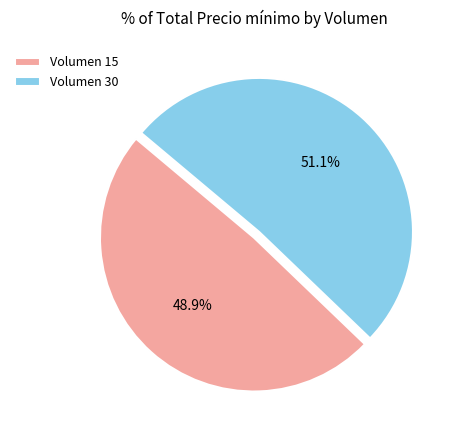

Approximately how many times larger is the value at Volumen 15 compared to Volumen 30?

1.0